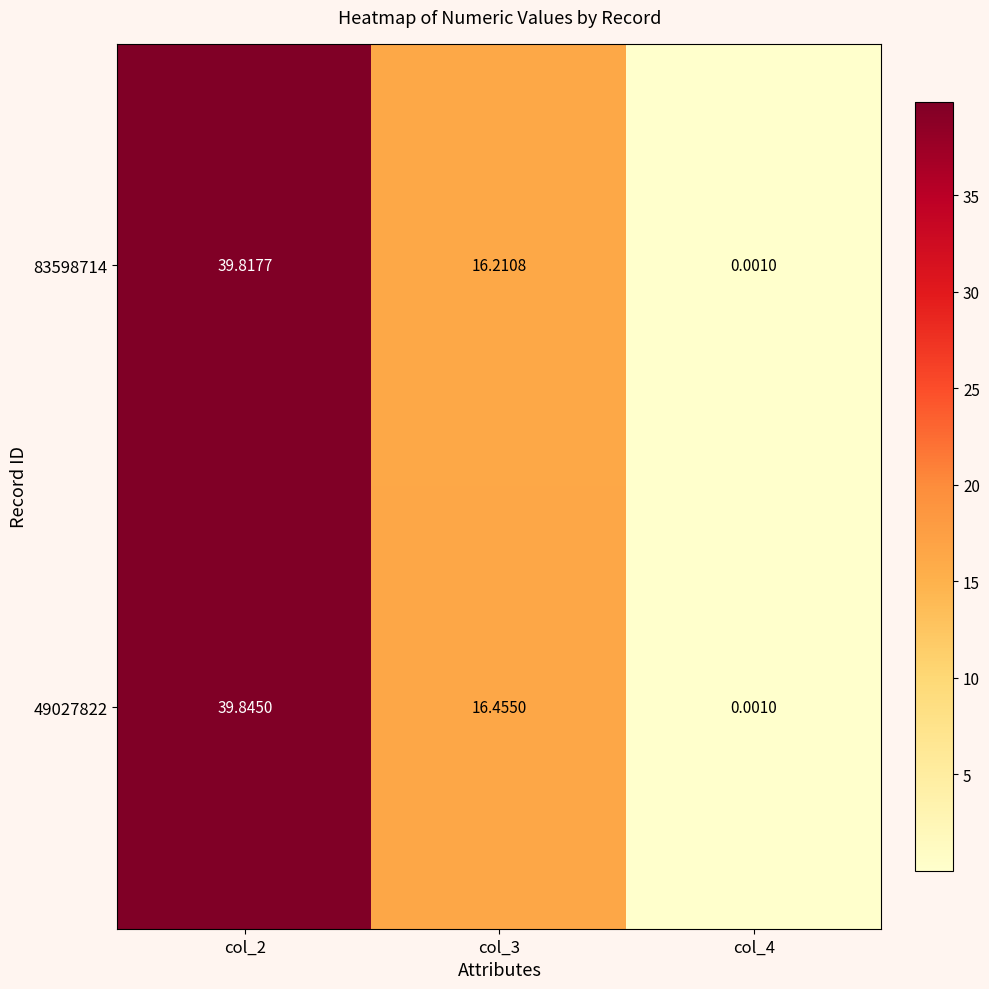

How many values in the 83598714 series are below 16?

1